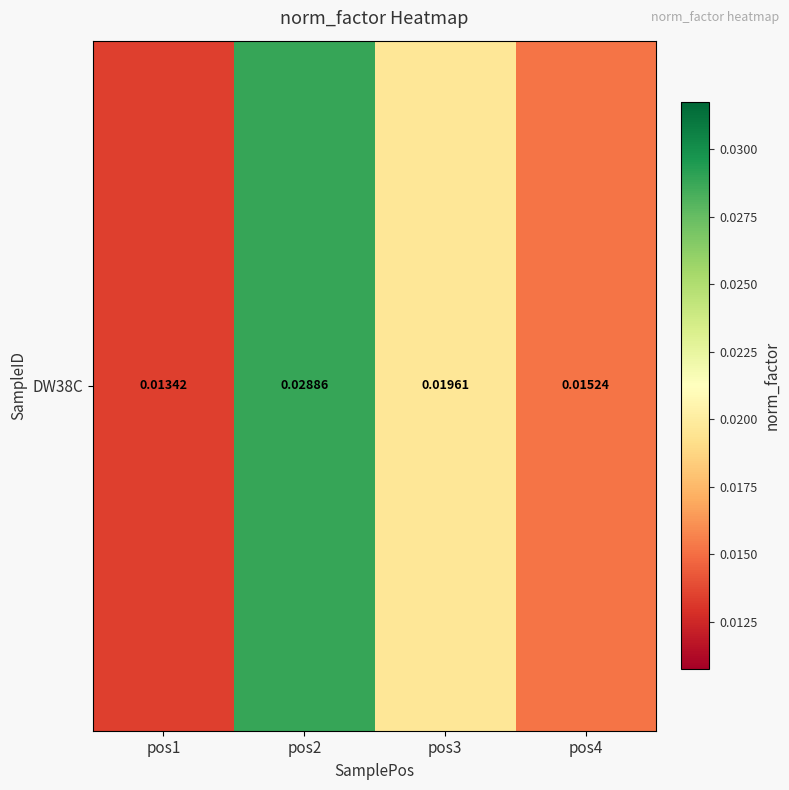

List the labels in order of value, smallest first.

pos1, pos4, pos3, pos2